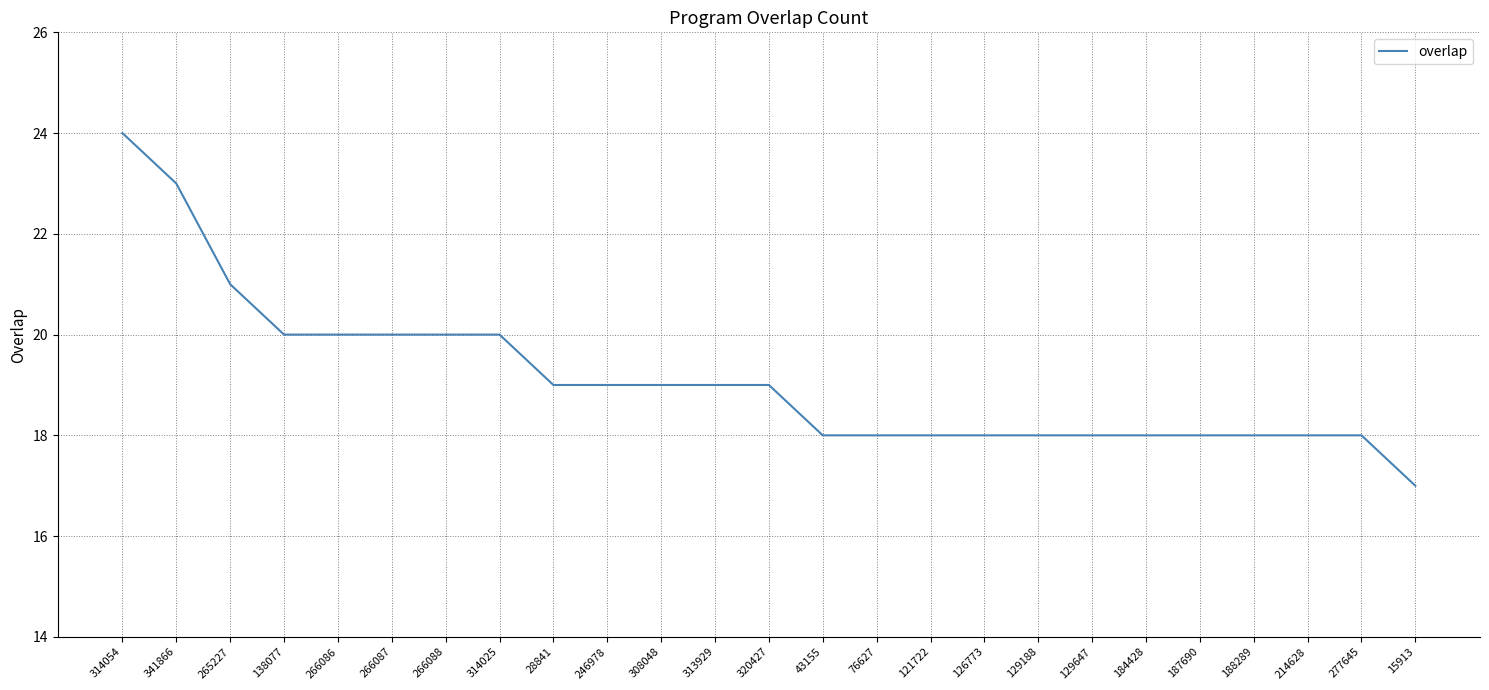

Is it true that the value at 188289 is 10?

False